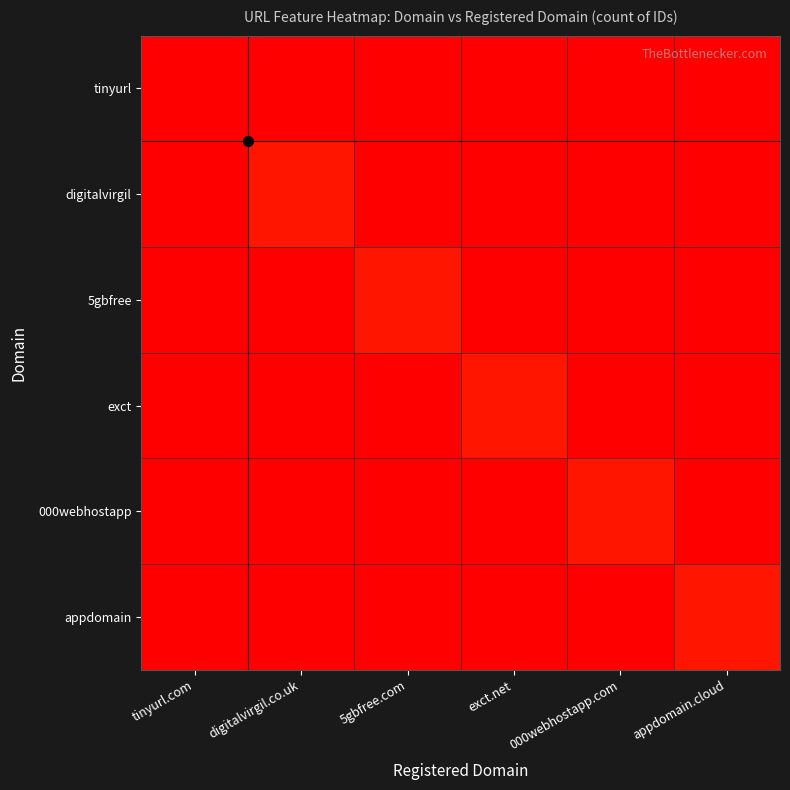

Reading left to right, extract all data points from this chart.

tinyurl: tinyurl.com=35	digitalvirgil.co.uk=0	5gbfree.com=0	exct.net=0	000webhostapp.com=0	appdomain.cloud=0
digitalvirgil: tinyurl.com=0	digitalvirgil.co.uk=1	5gbfree.com=0	exct.net=0	000webhostapp.com=0	appdomain.cloud=0
5gbfree: tinyurl.com=0	digitalvirgil.co.uk=0	5gbfree.com=1	exct.net=0	000webhostapp.com=0	appdomain.cloud=0
exct: tinyurl.com=0	digitalvirgil.co.uk=0	5gbfree.com=0	exct.net=1	000webhostapp.com=0	appdomain.cloud=0
000webhostapp: tinyurl.com=0	digitalvirgil.co.uk=0	5gbfree.com=0	exct.net=0	000webhostapp.com=1	appdomain.cloud=0
appdomain: tinyurl.com=0	digitalvirgil.co.uk=0	5gbfree.com=0	exct.net=0	000webhostapp.com=0	appdomain.cloud=1